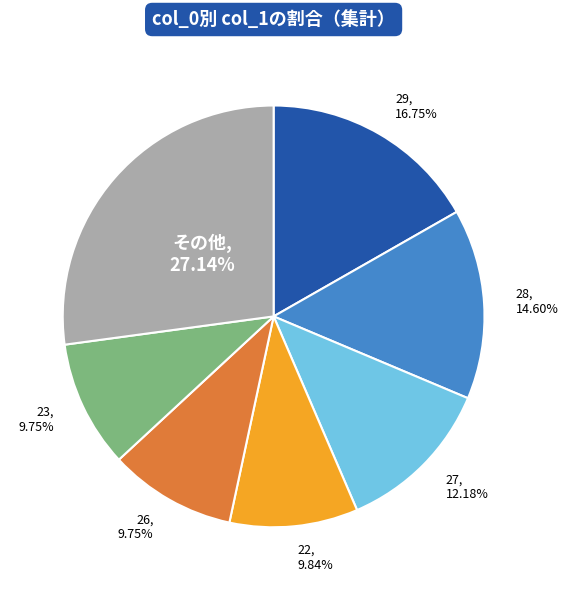

Count the number of slices in the pie.

7